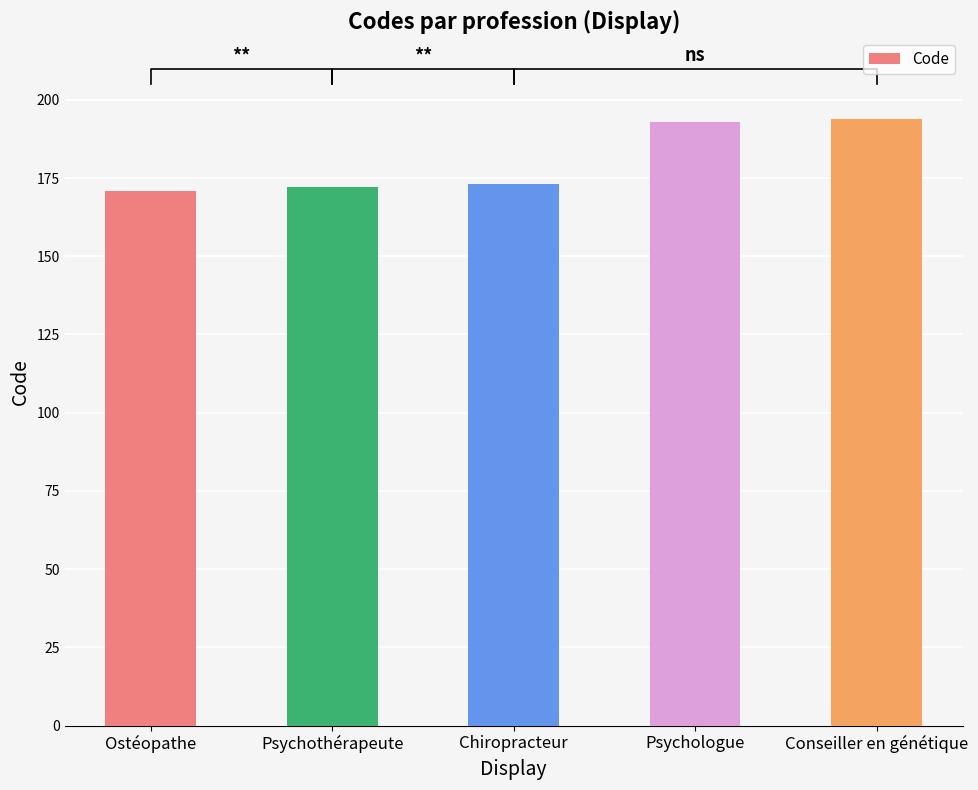

How many series are shown in this chart?

1